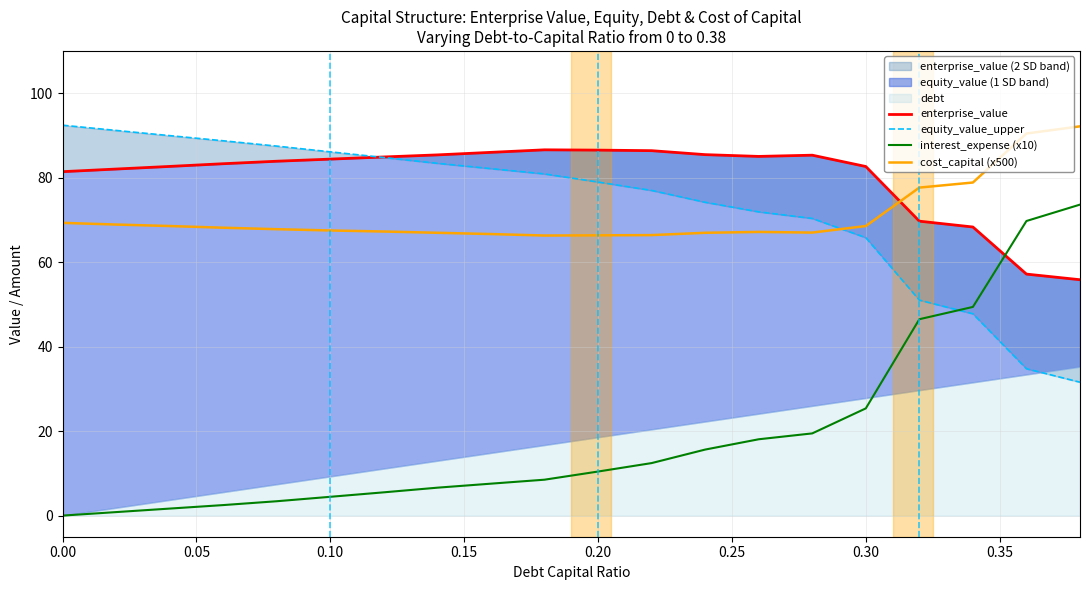

True or false: interest_expense (x10) and cost_capital (x500) cross at least once.

False